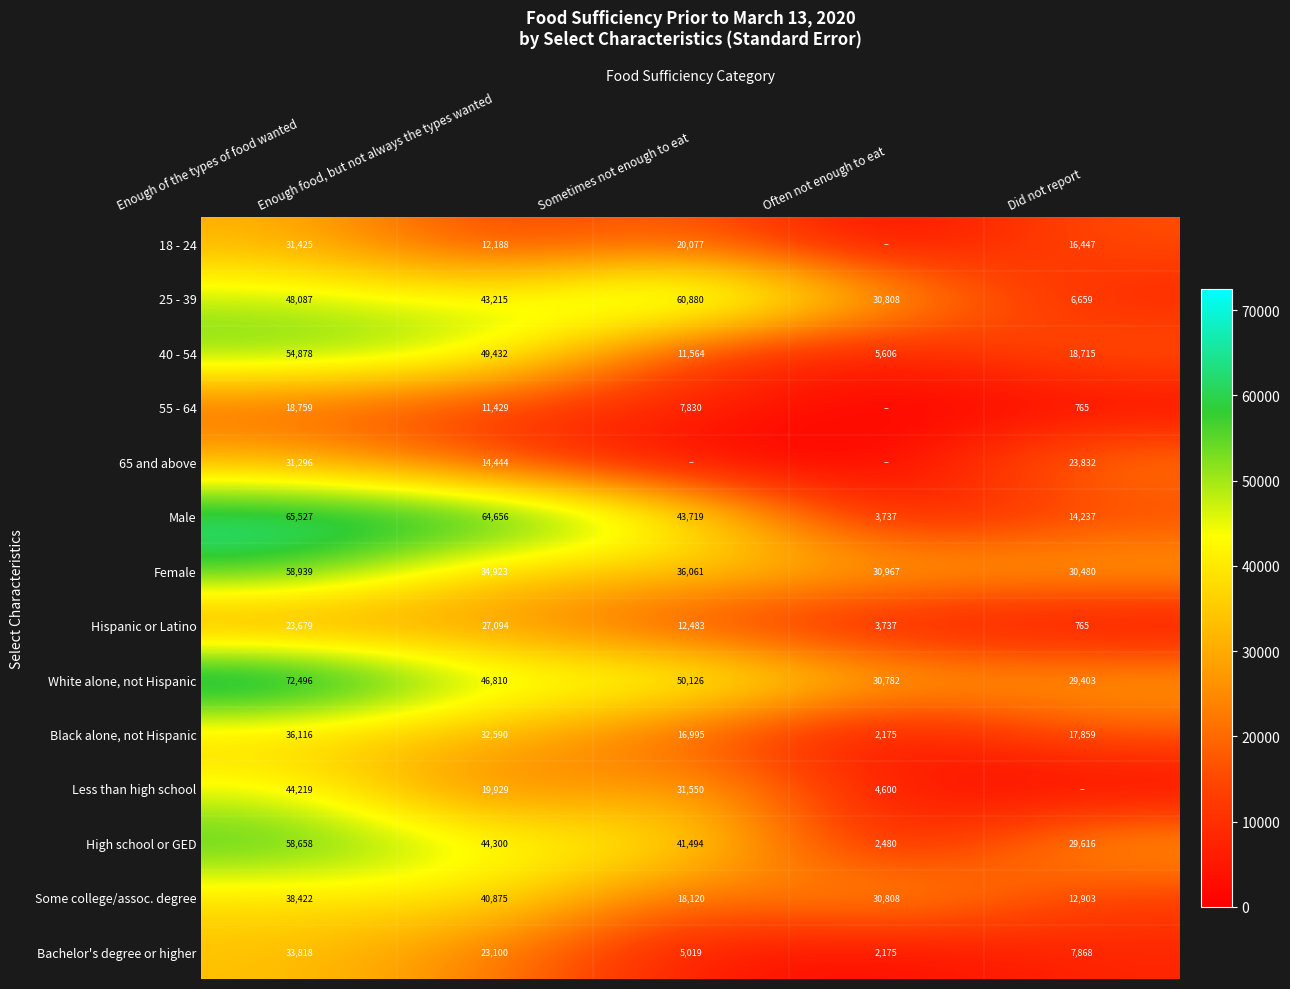

True or false: Bachelor's degree or higher has a value of 5019.4 at Sometimes not enough to eat.

True